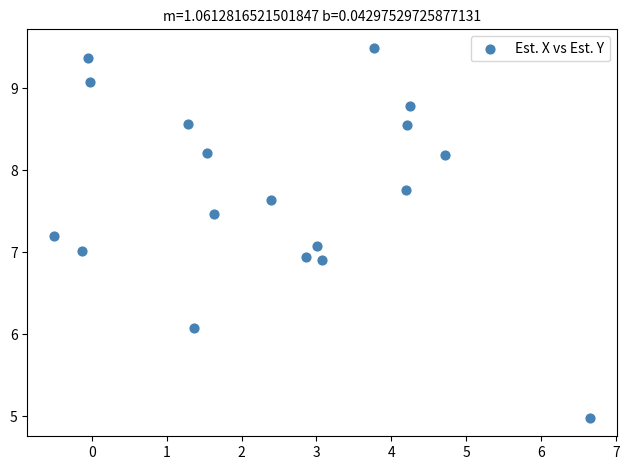

What is the range of X values (max minus min)?

7.2